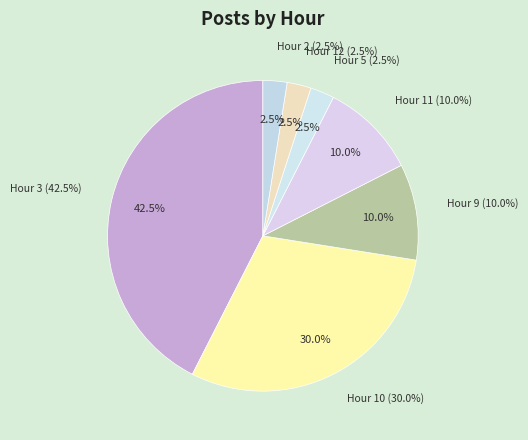

How many slices are in this pie chart?

7